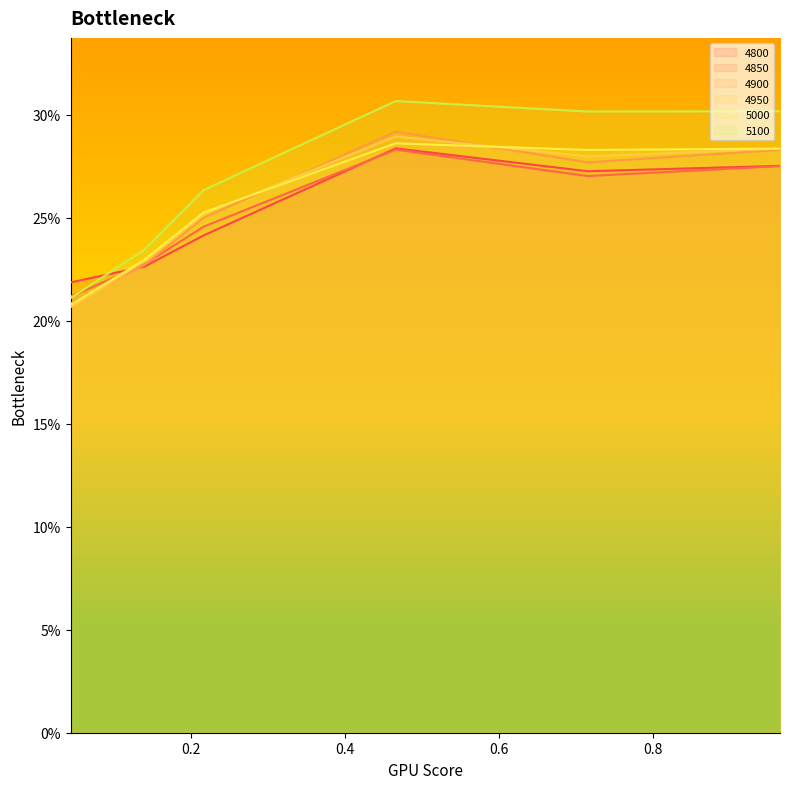

What is the label of the 2nd point from the left?

0.1397260273972603